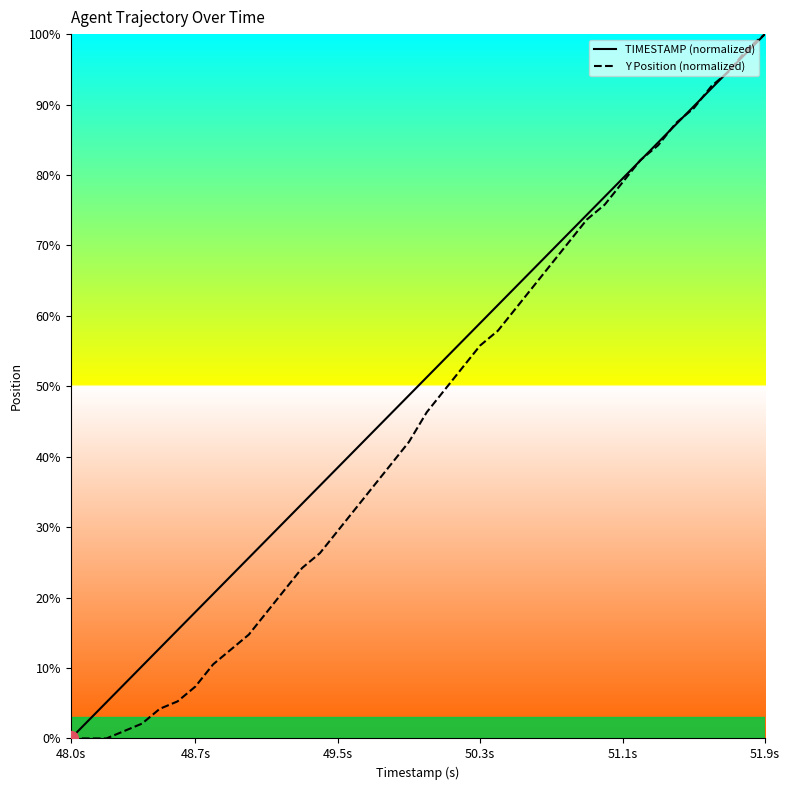

At 51.1s, list the series in order from largest to smallest.

TIMESTAMP (normalized), Y Position (normalized)